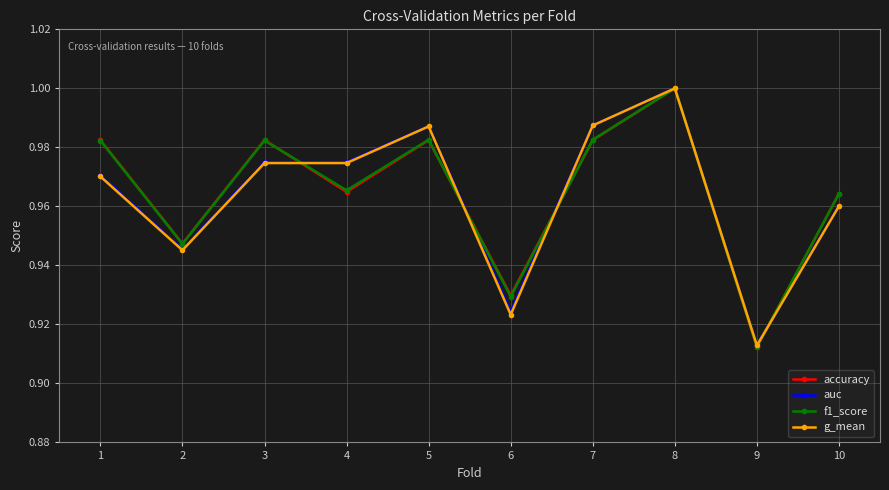

At which label does f1_score reach its peak?

8